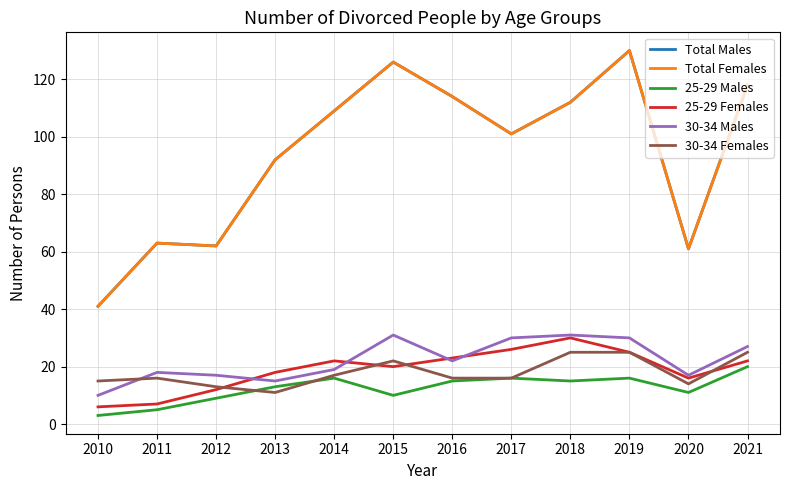

True or false: Total Males and 30-34 Males cross at least once.

False